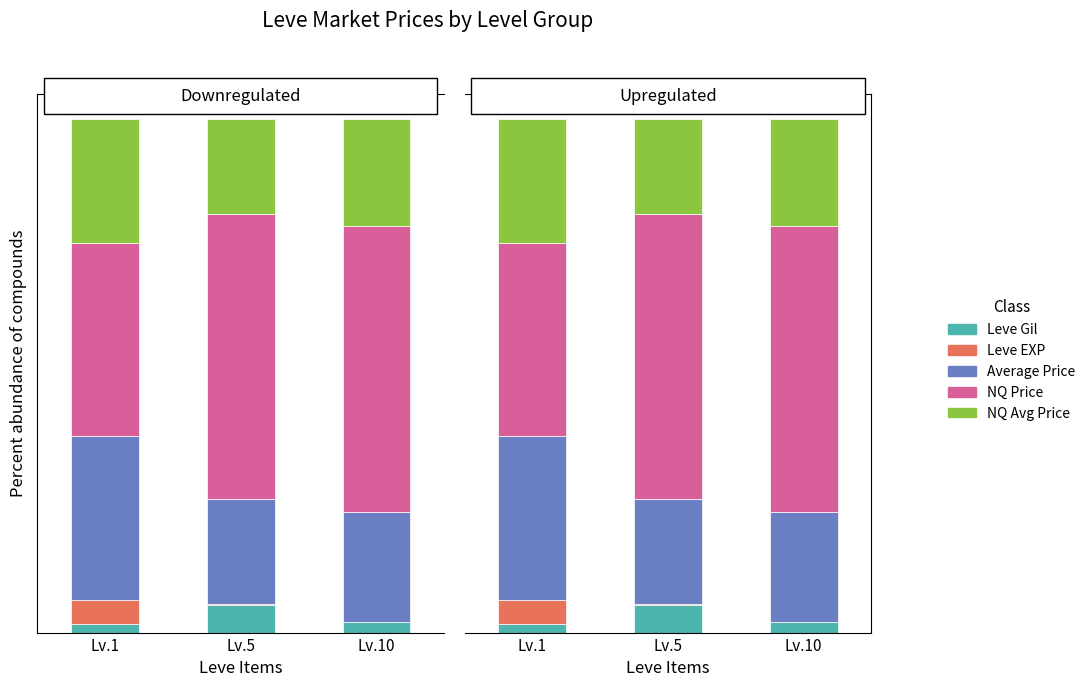

The value of currentAveragePriceNQ at Lv.5 is 0.1. True or false?

False